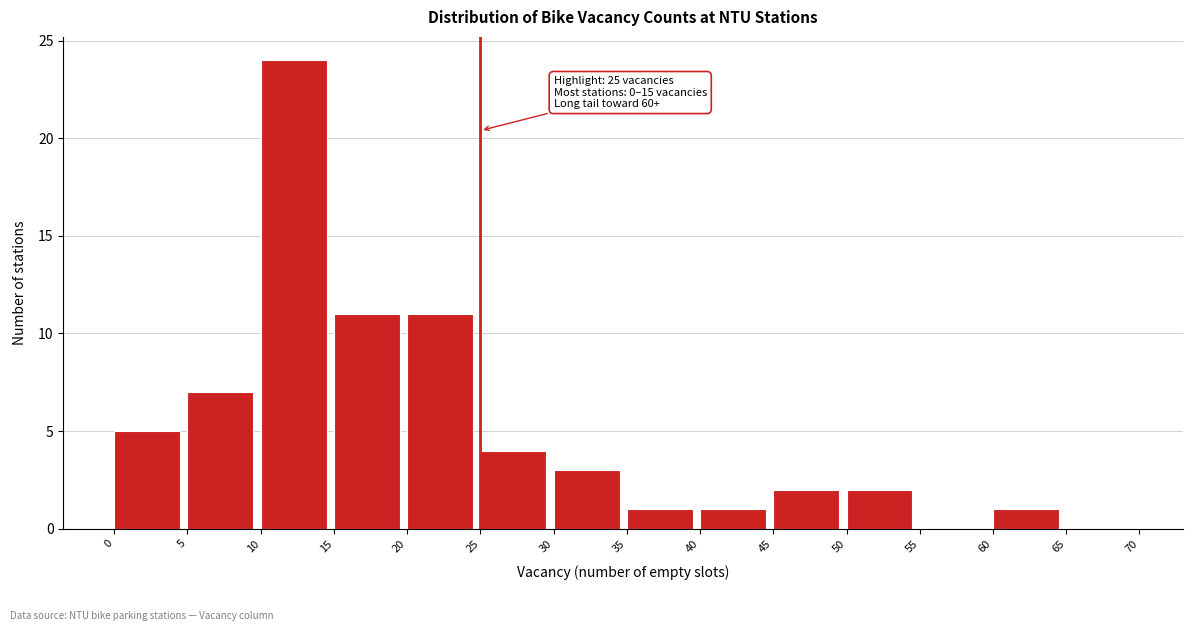

Which range on the x-axis has the tallest bar?

10 to 15